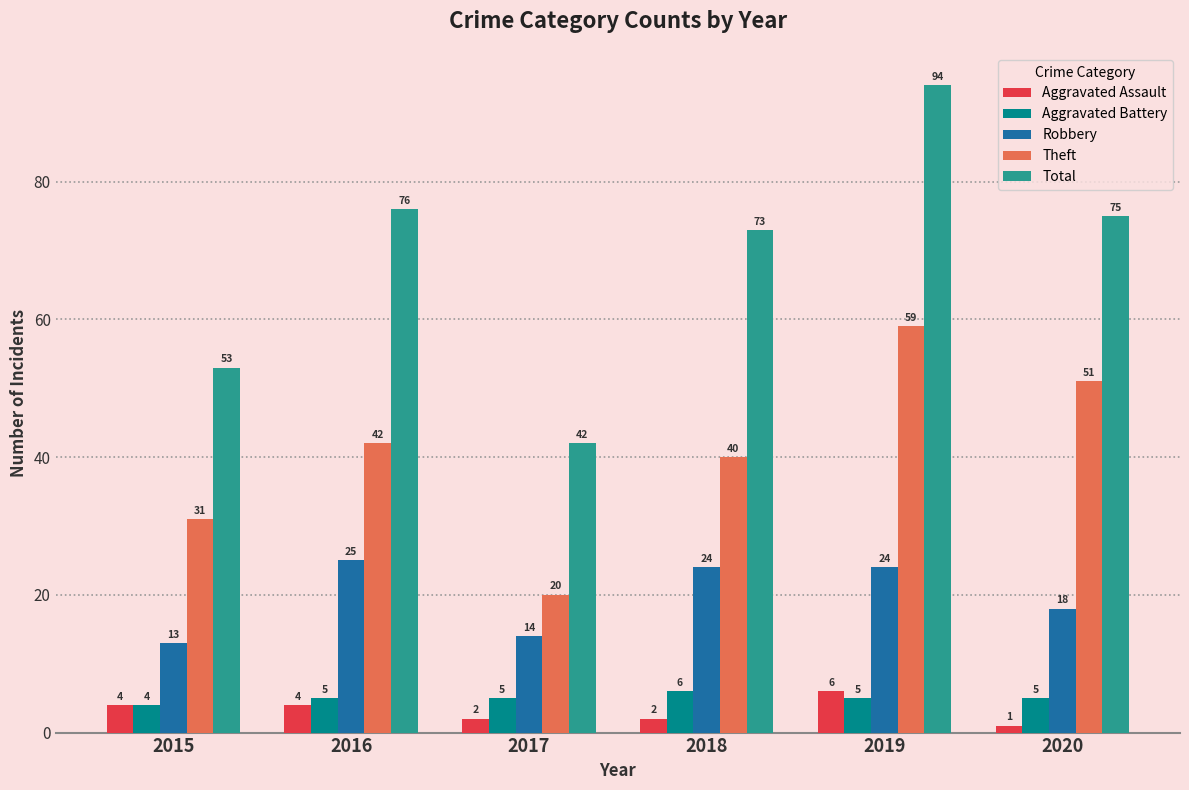

What is the sum of all Robbery values?

118